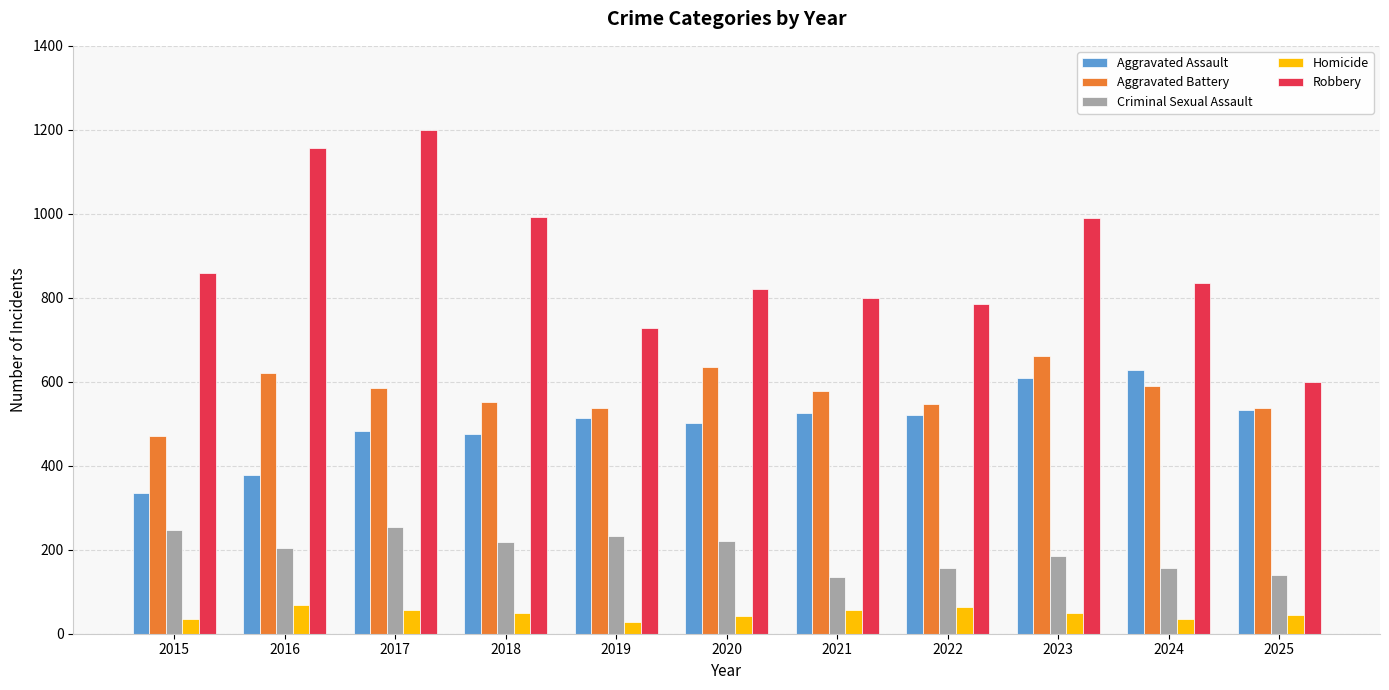

What is the sum of the Aggravated Assault values at 2025 and 2018?

1008